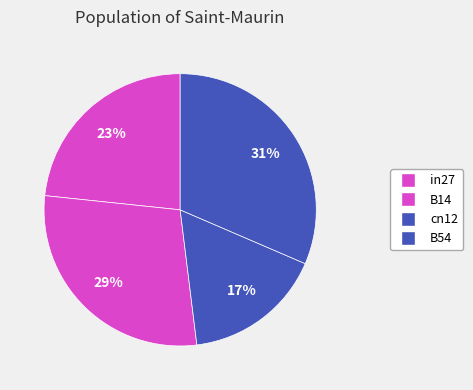

Count the number of slices in the pie.

4